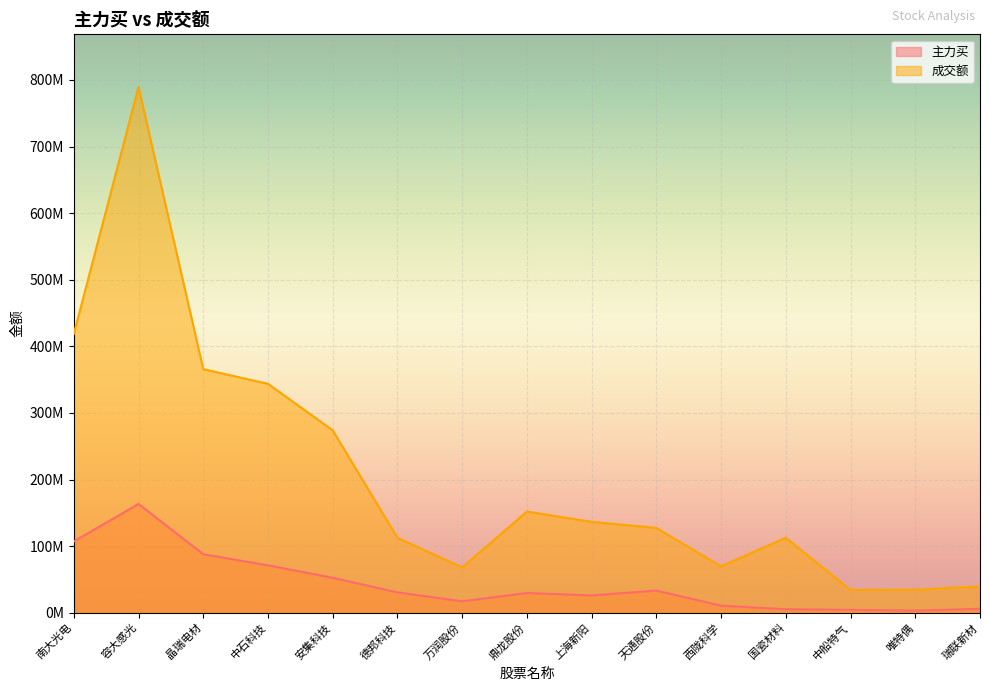

How many data points in 成交额 are above 127369030?

7